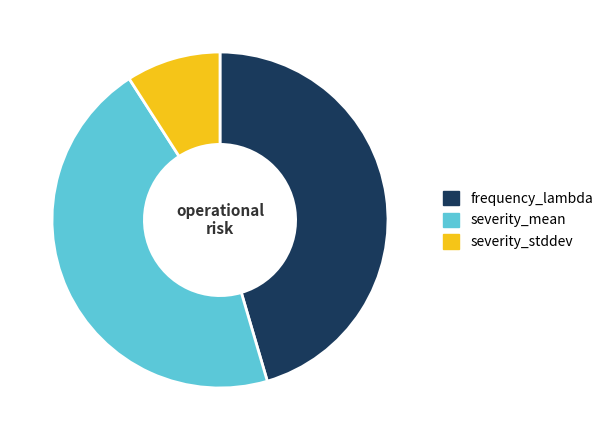

How many slices are in this pie chart?

3